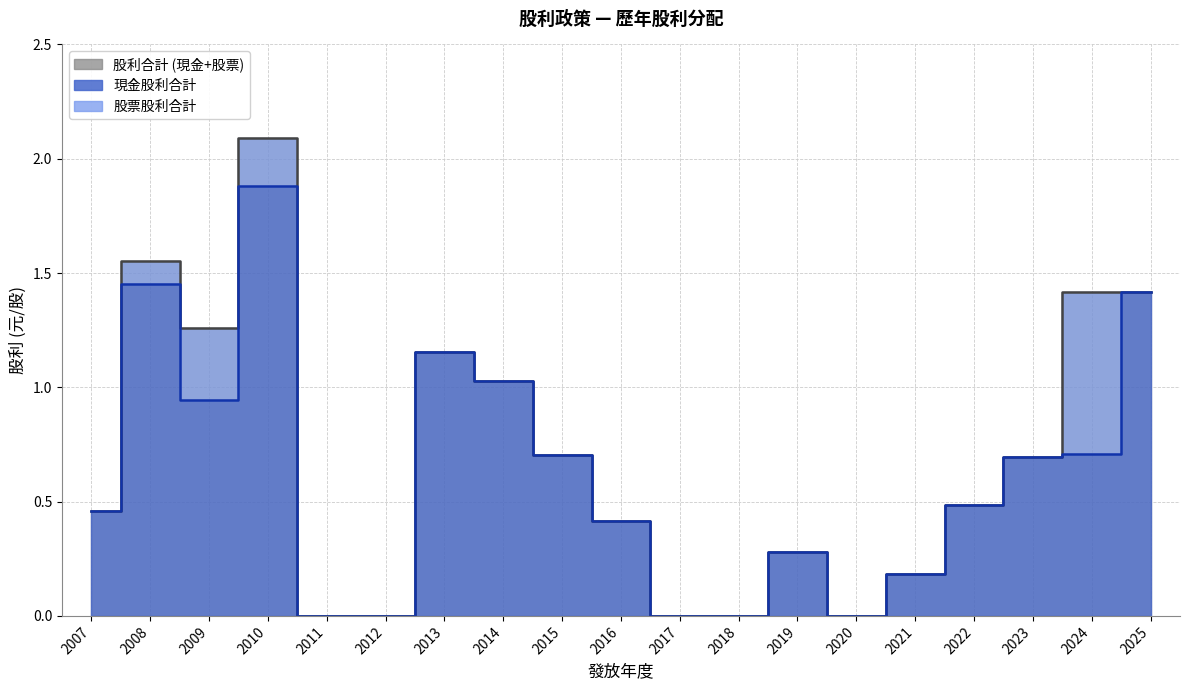

What is the difference between the maximum and minimum values in the 股利合計 series?

2.1